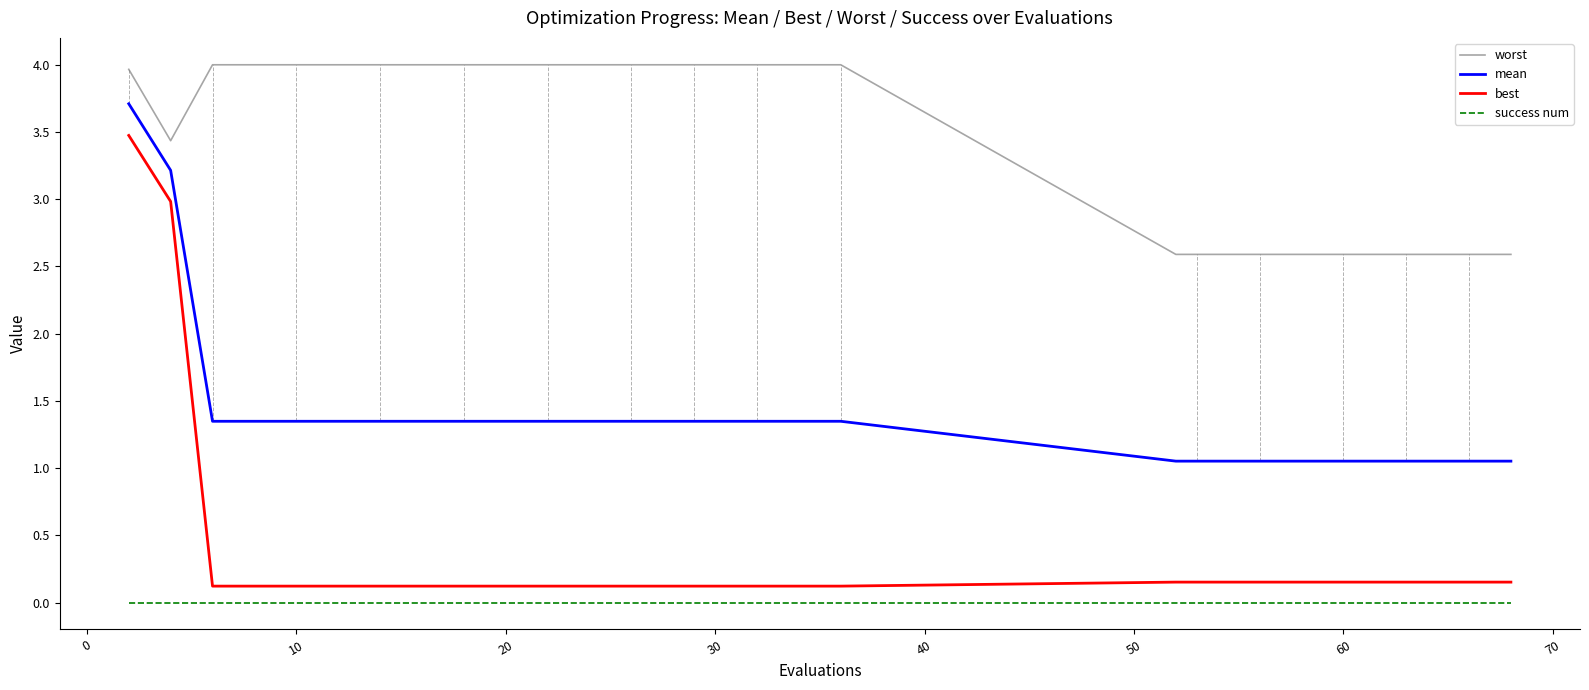

True or false: mean and success num cross at least once.

False